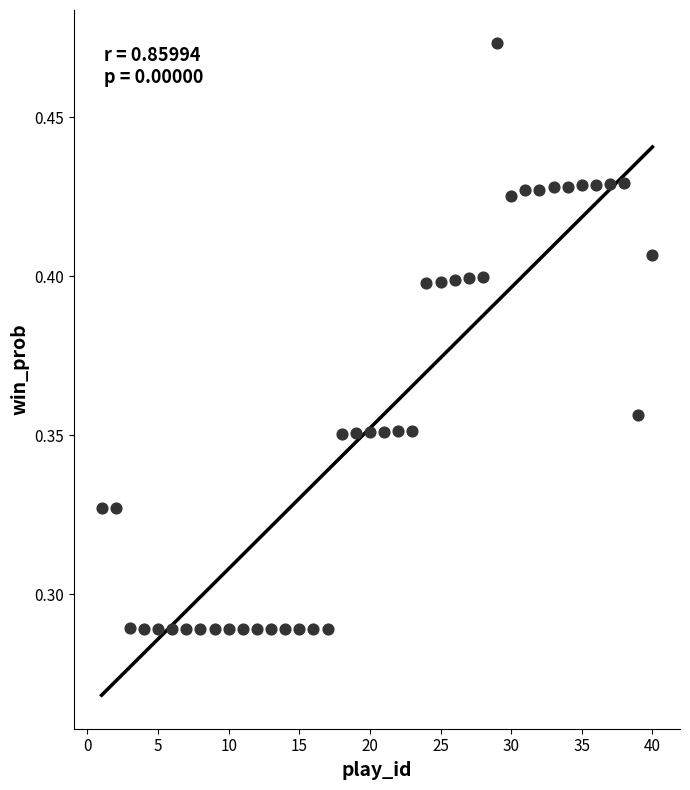

What is the range of X values (max minus min)?

39.0